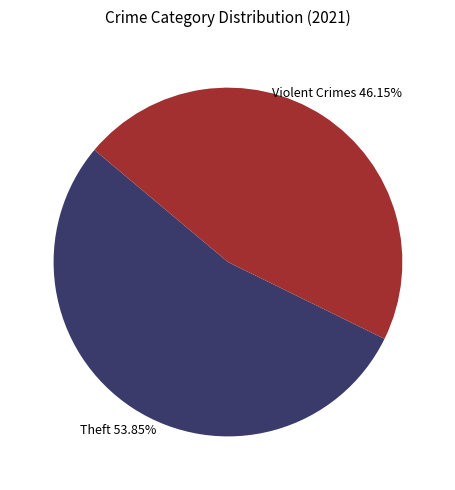

Does any single category account for the majority?

Yes